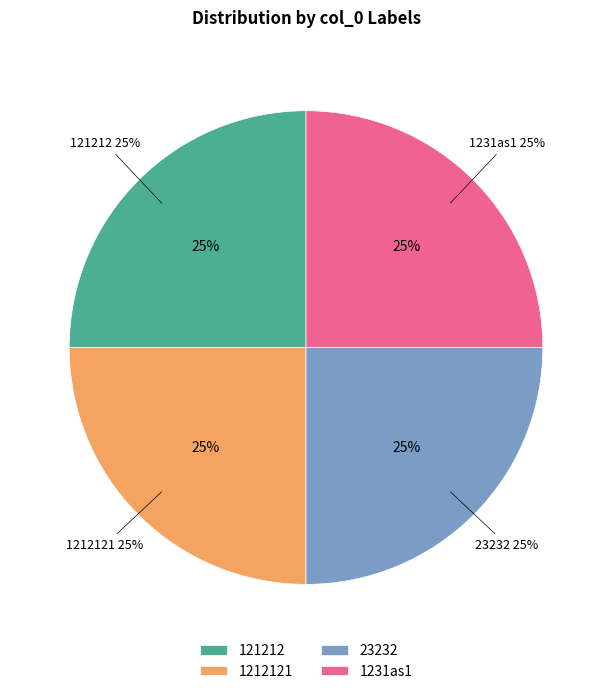

The 1212121 slice represents 17% of the pie. True or false?

False